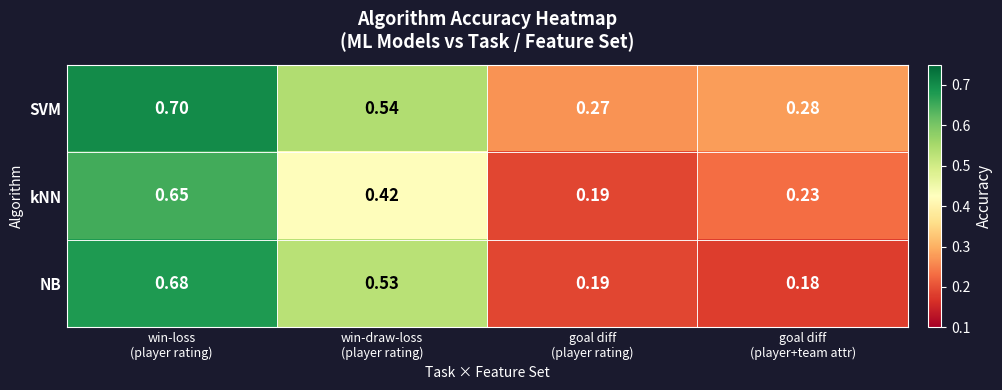

At how many categories does at least one series exceed 0?

4